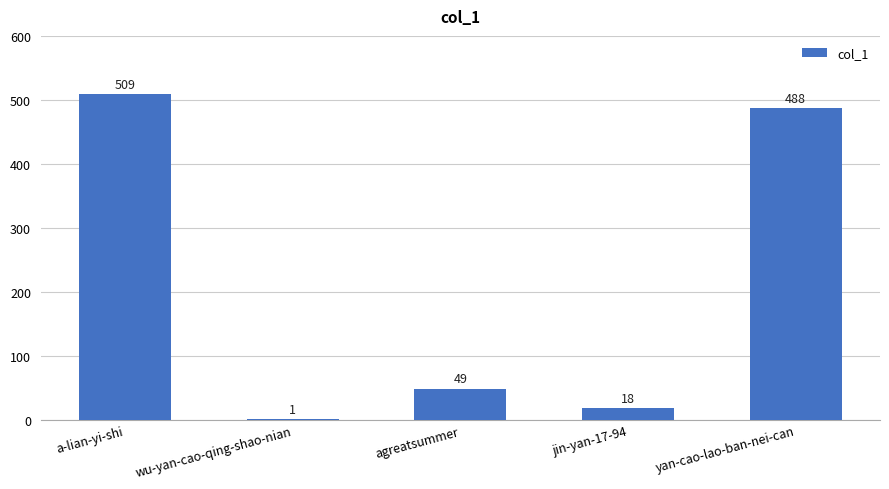

The chart shows a value of 509 at a-lian-yi-shi. True or false?

True